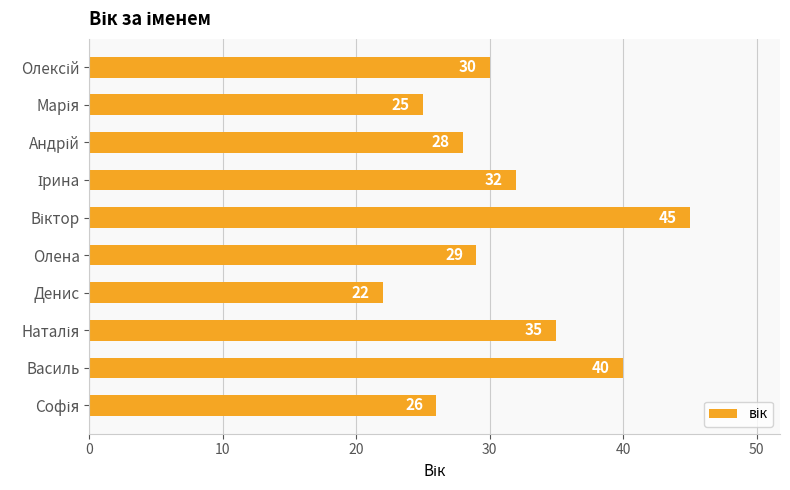

What is the difference between the maximum and minimum values?

23